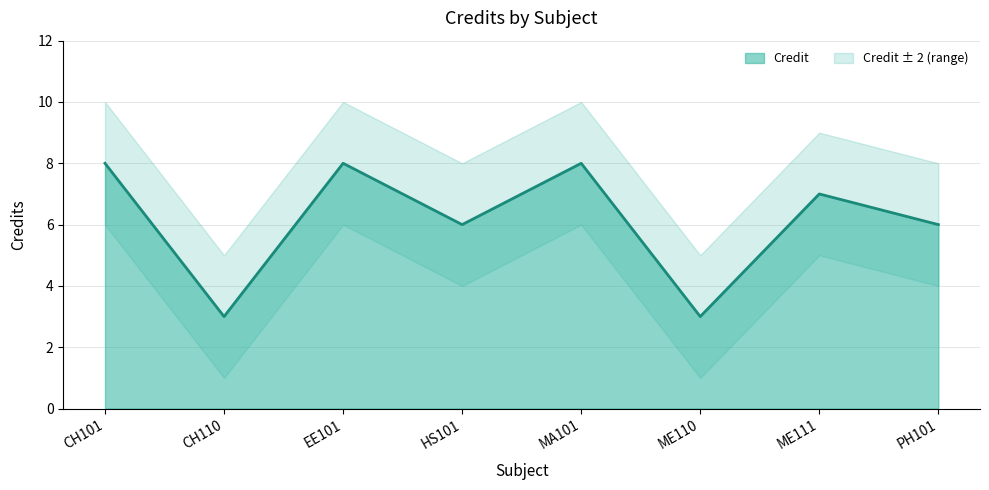

What is the difference between the values at ME111 and ME110?

4